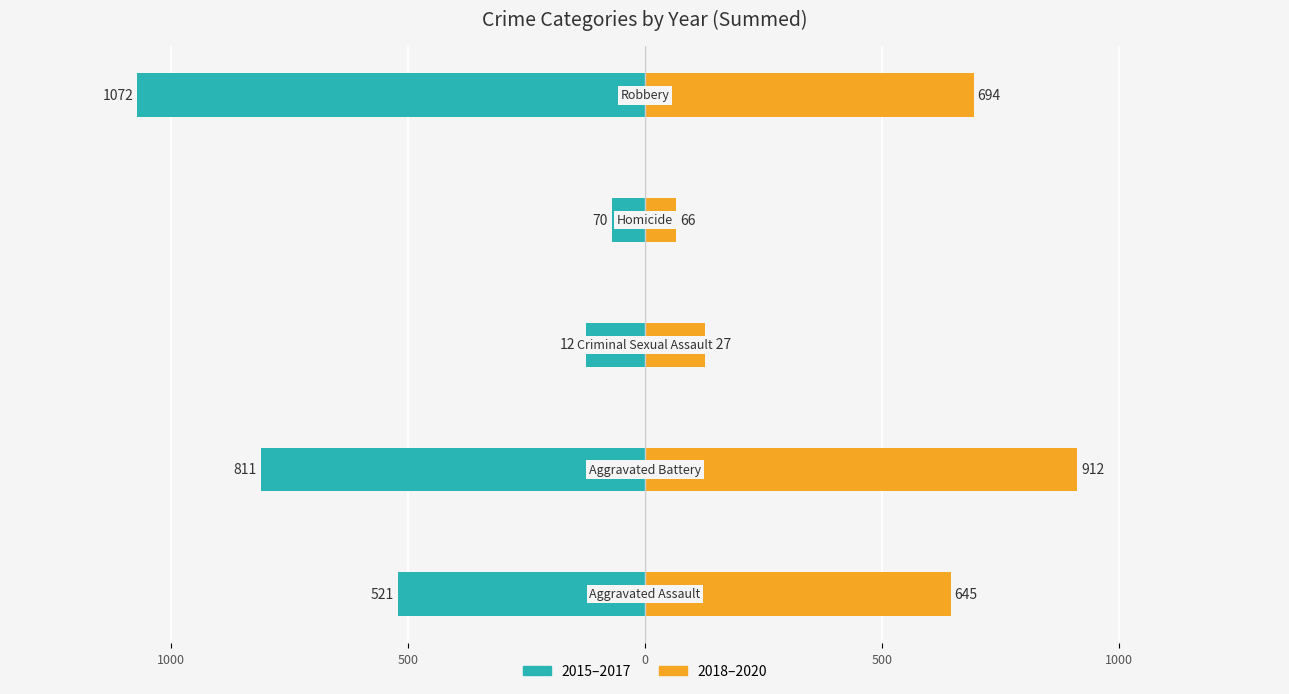

The value of 2015–2017 at 500 is -68. True or false?

False